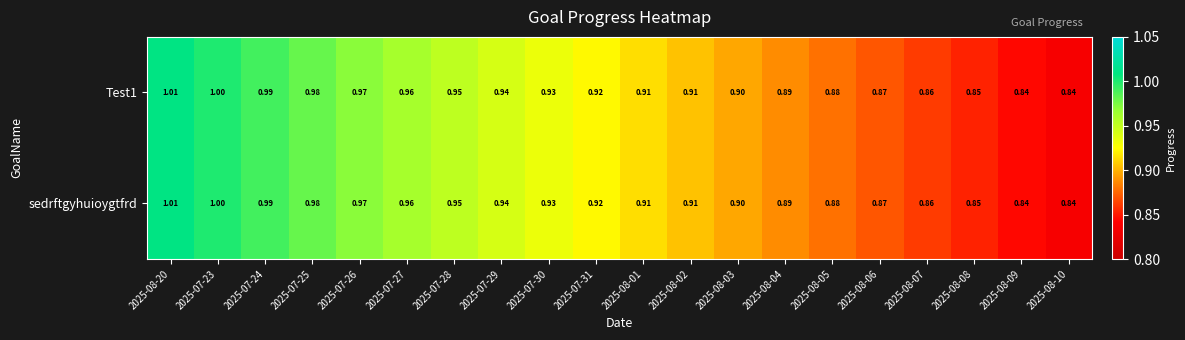

Count the number of categories in the chart.

20